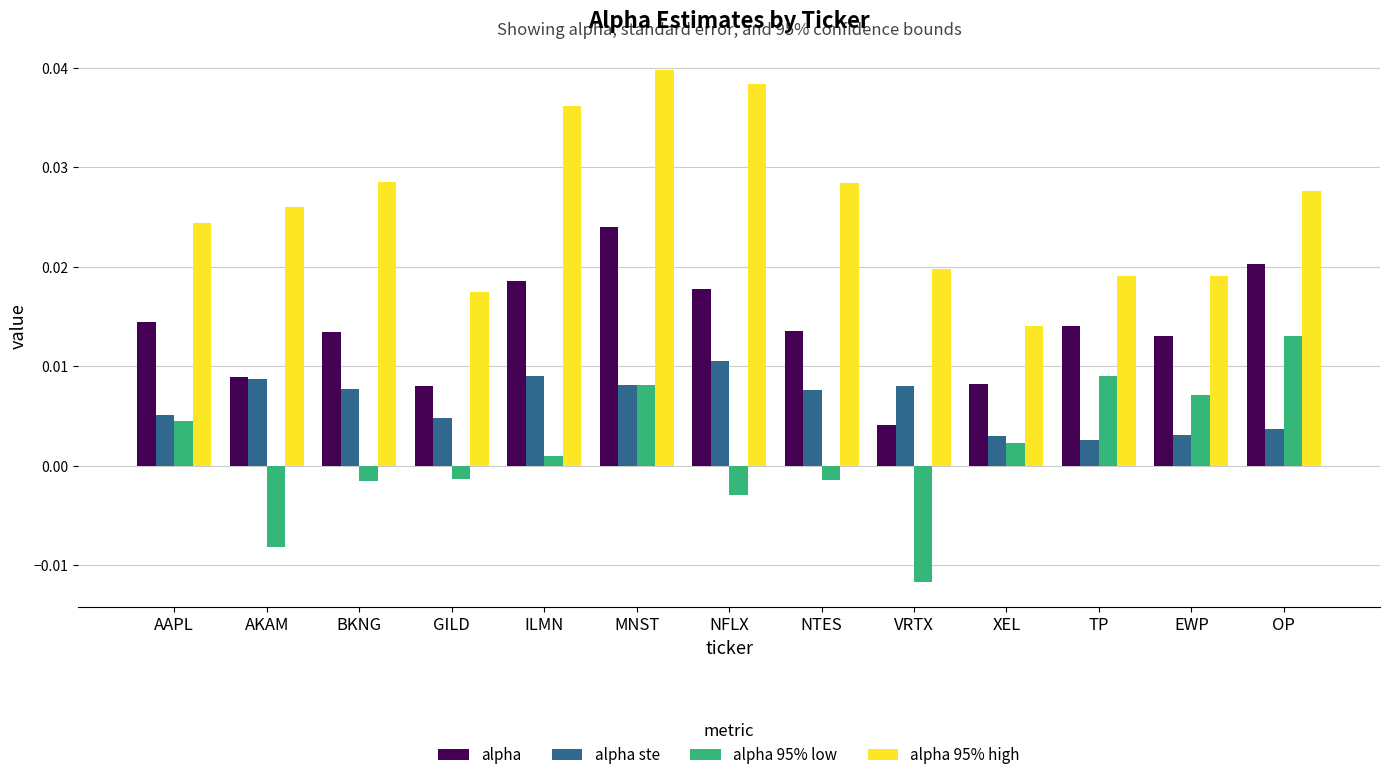

Count the alpha ste values in the range 0 to 1.

13